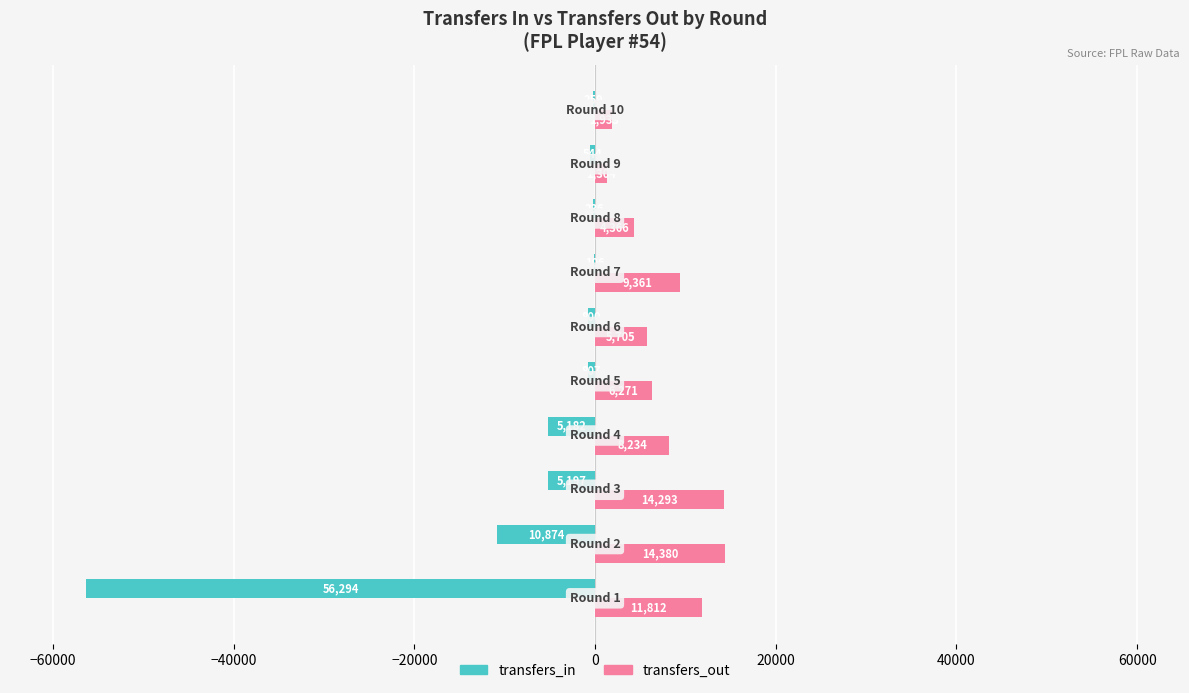

What is the sum of all transfers_out values?

77659